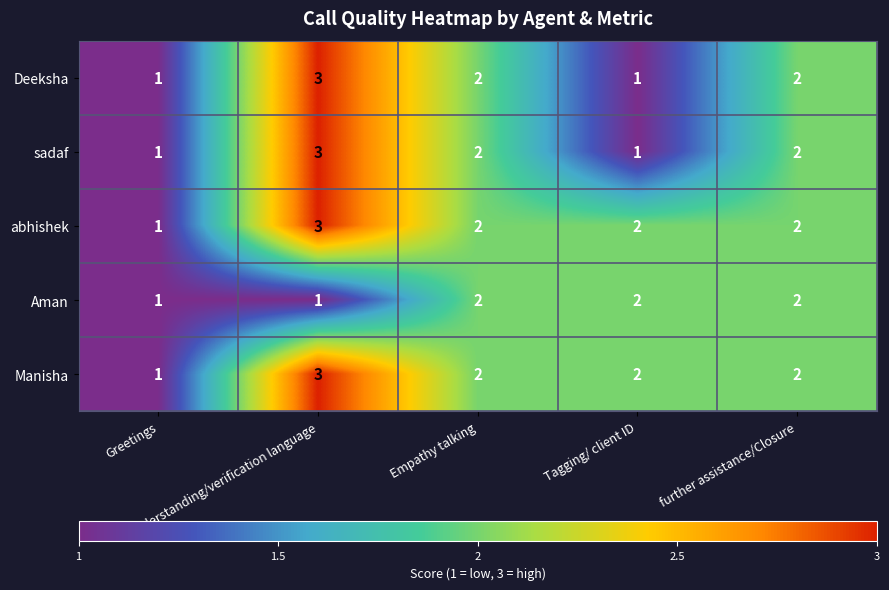

What is the sum of all abhishek values?

10